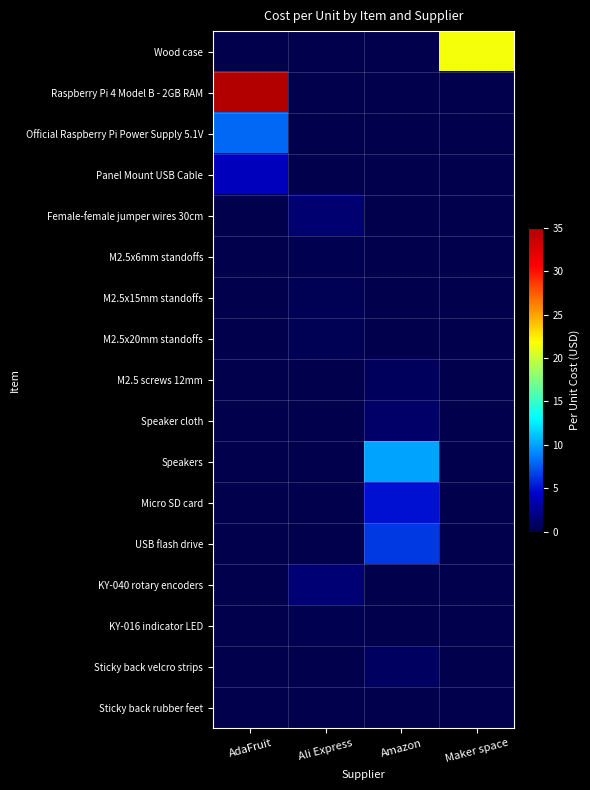

Rank the series by their maximum value, from lowest to highest.

Sticky back rubber feet, KY-016 indicator LED, M2.5x6mm standoffs, M2.5x15mm standoffs, M2.5x20mm standoffs, M2.5 screws 12mm, Sticky back velcro strips, Speaker cloth, Female-female jumper wires 30cm, KY-040 rotary encoders, Panel Mount USB Cable, Micro SD card, USB flash drive, Official Raspberry Pi Power Supply 5.1V, Speakers, Wood case, Raspberry Pi 4 Model B - 2GB RAM